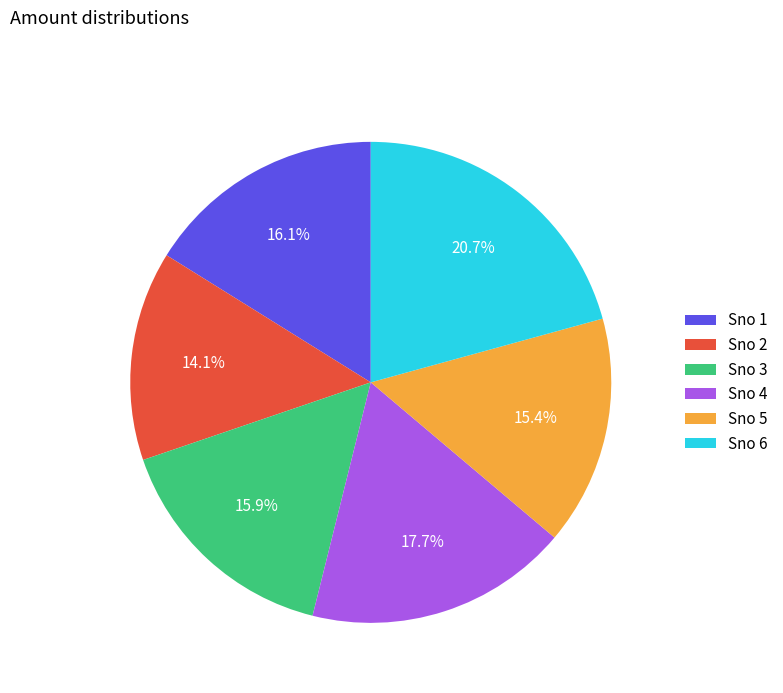

Which slice is the smallest?

Sno 2